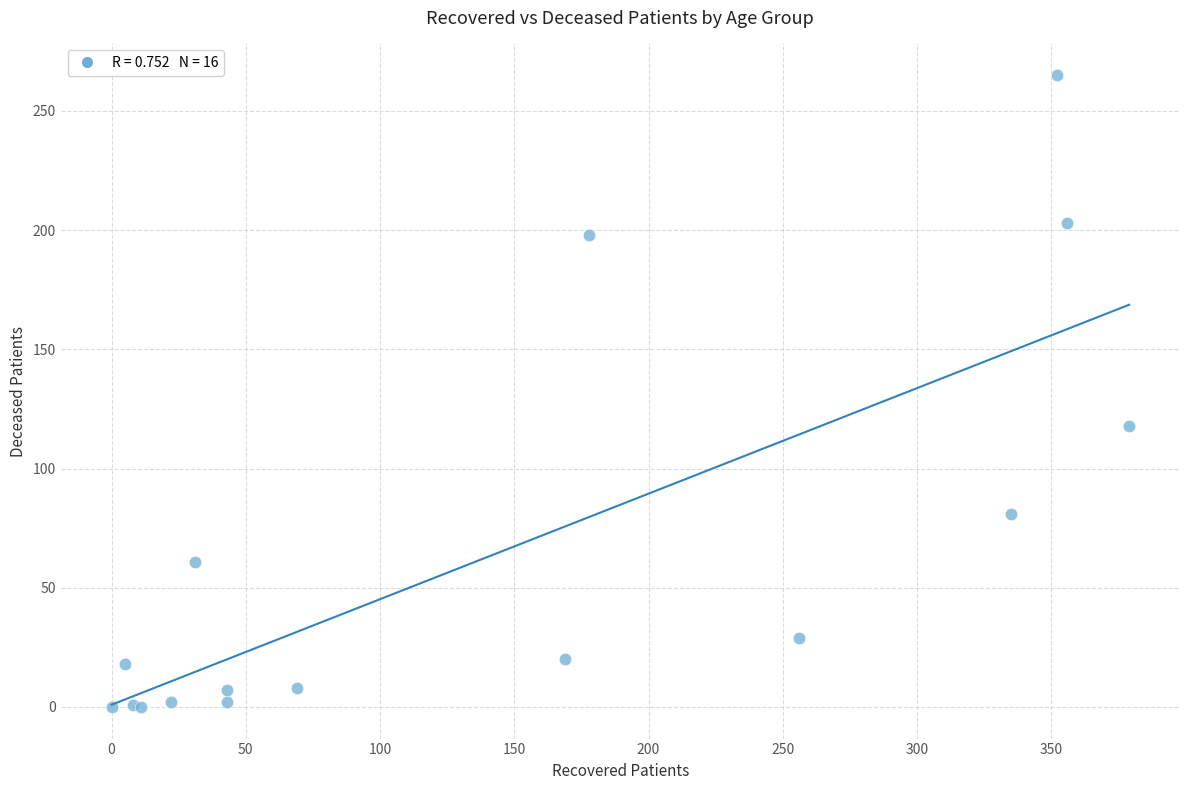

What Y value in the scatter plot is closest to 132?

118